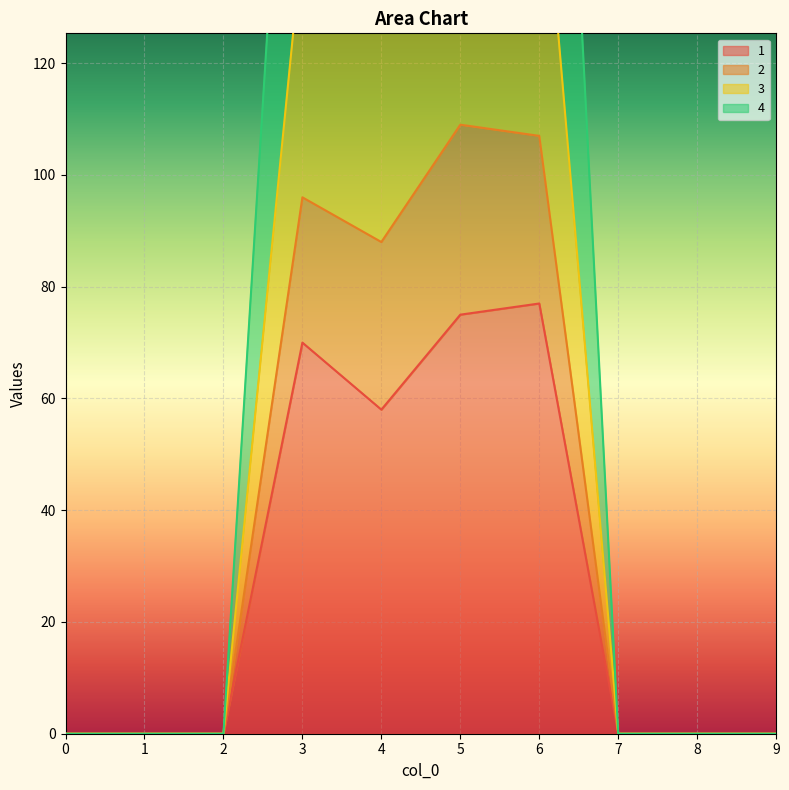

Count the number of data series in this chart.

4